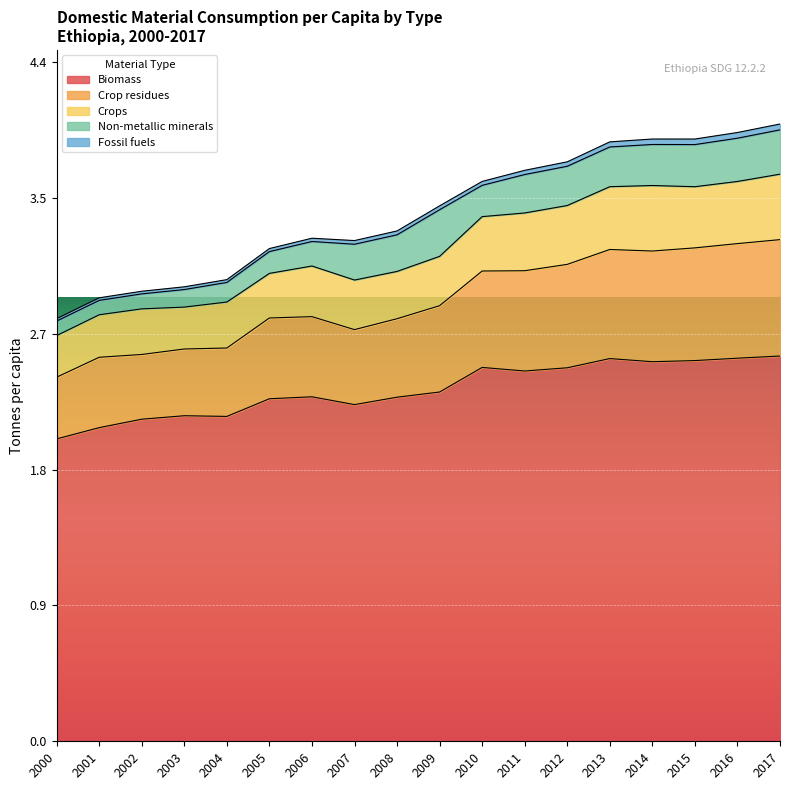

Count the number of categories in the chart.

18